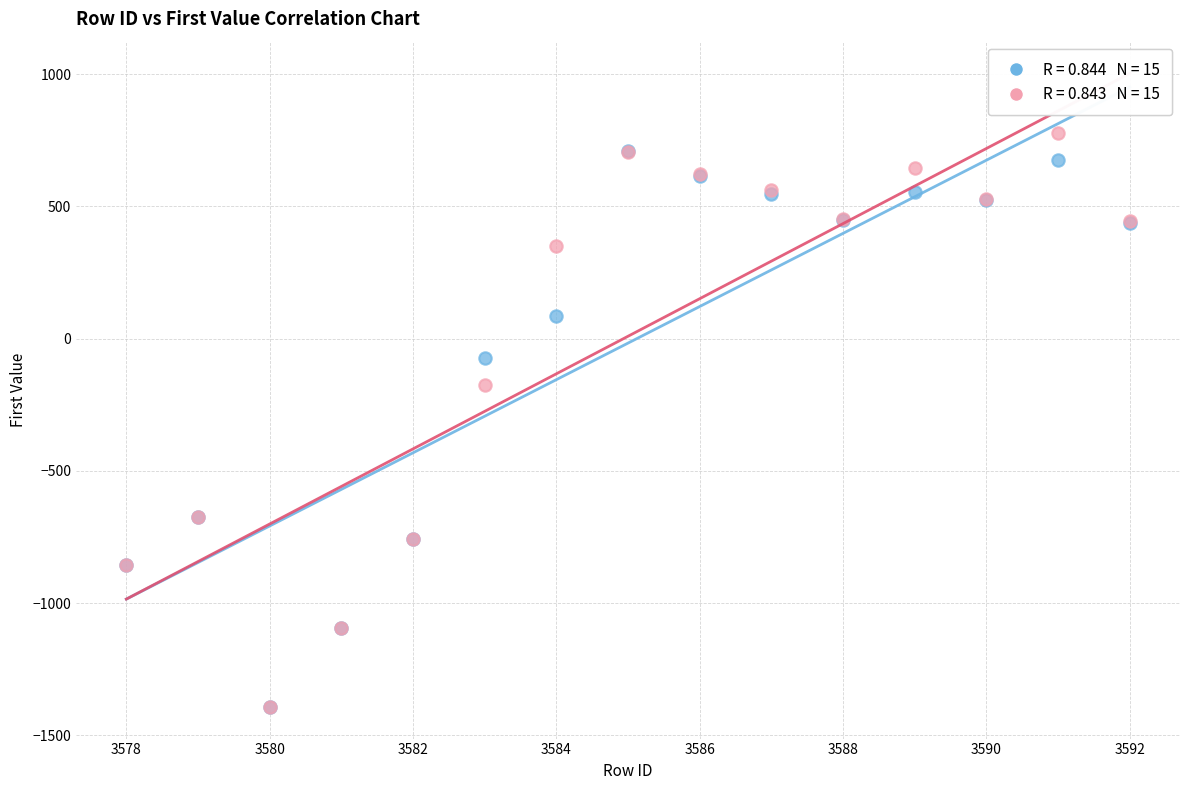

Across all series, what Y value is closest to -307?

-176